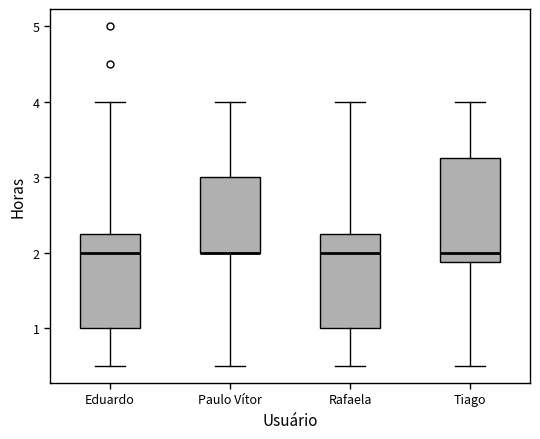

Which box is the tallest, from its lower edge to its upper edge?

Tiago